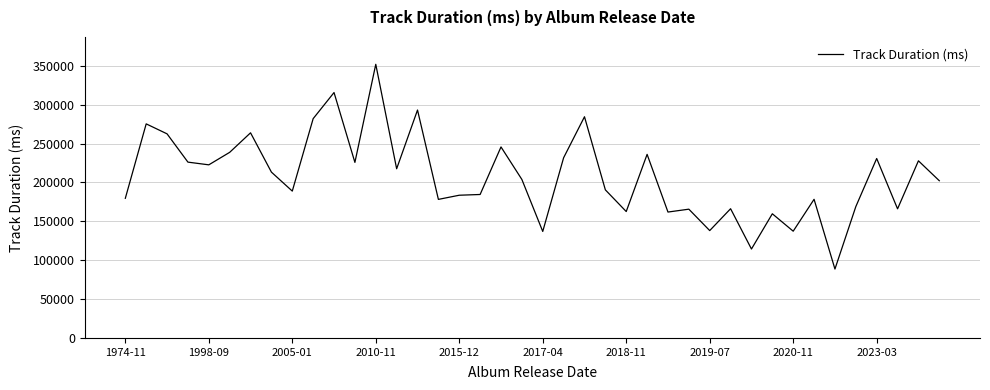

What is the difference between the maximum and minimum values?

263322